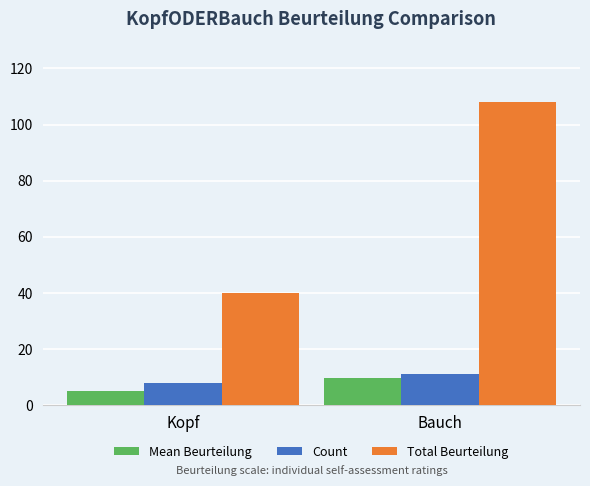

What is the spread (max minus min) of values at Kopf?

35.0